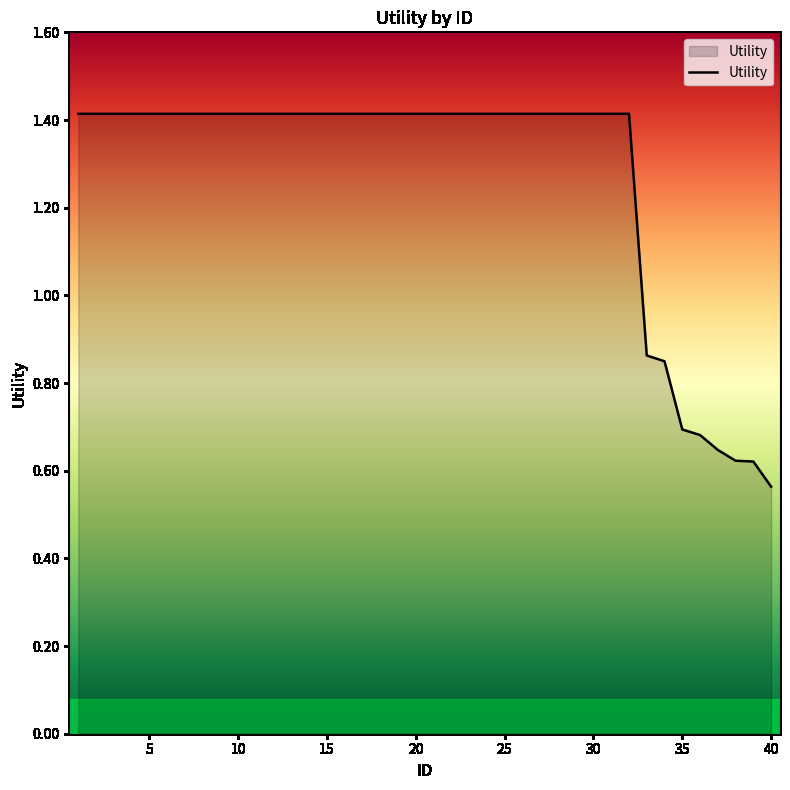

What is the greatest value displayed?

1.4